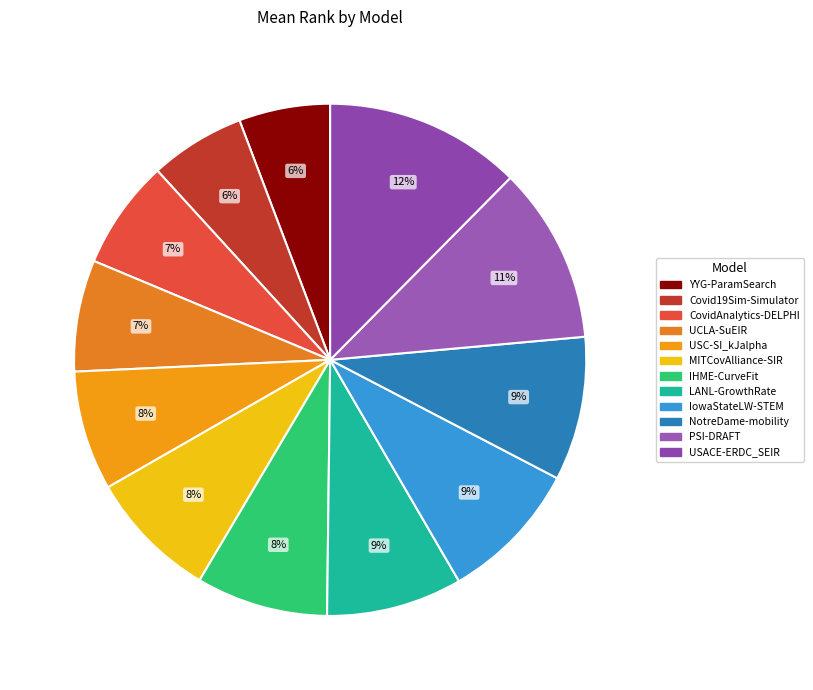

Does USACE-ERDC_SEIR account for over 50% of the chart?

No